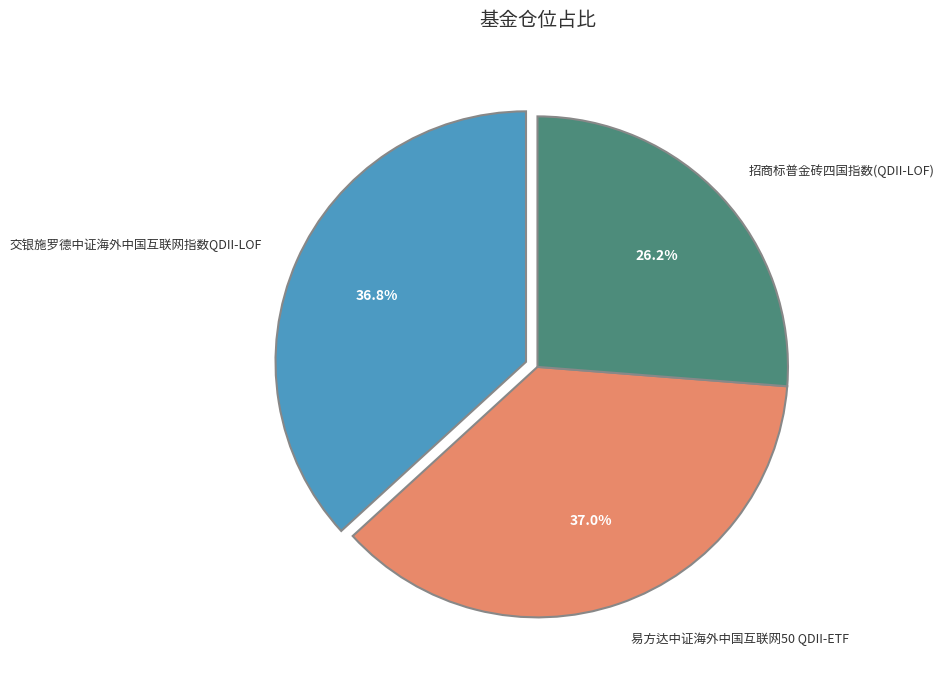

Is the sum of 易方达中证海外中国互联网50 QDII-ETF and 招商标普金砖四国指数(QDII-LOF) greater than half?

Yes